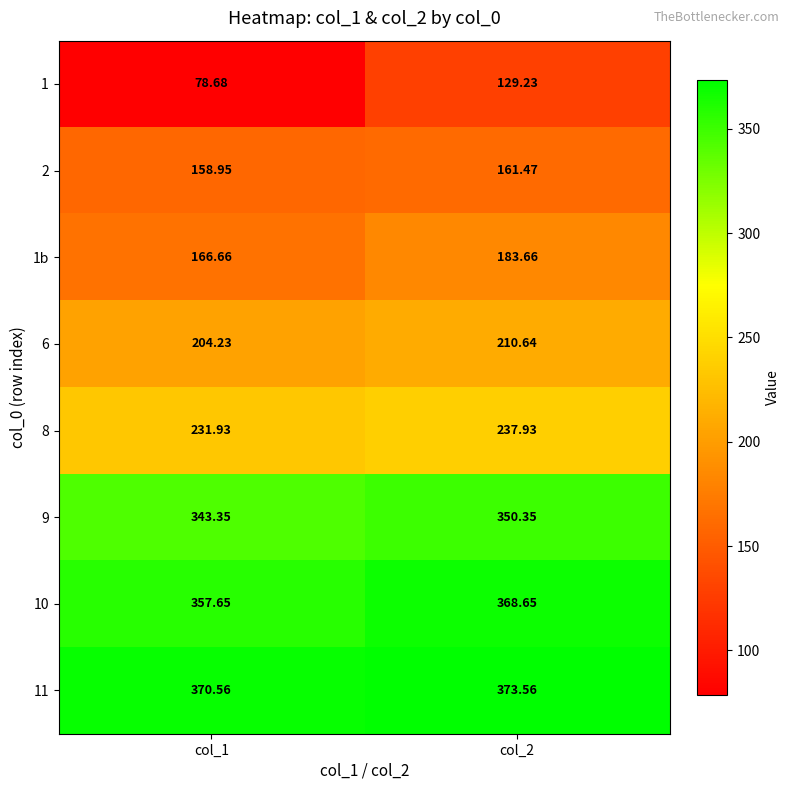

What is the total value across all series at col_1?

1912.0